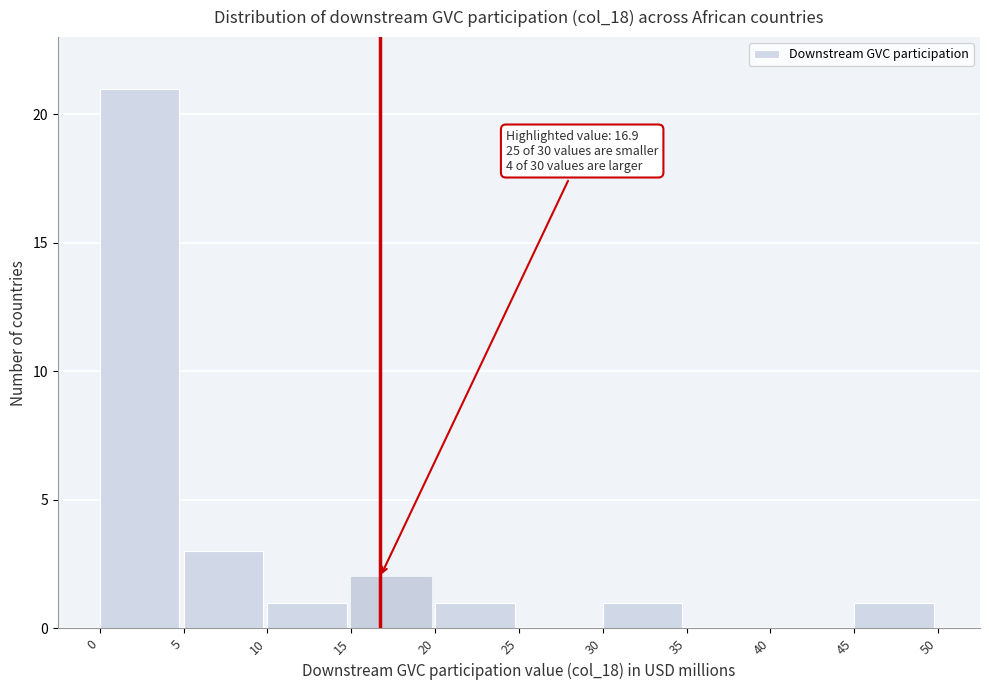

Over which range of the x-axis is the bar tallest?

0 to 5